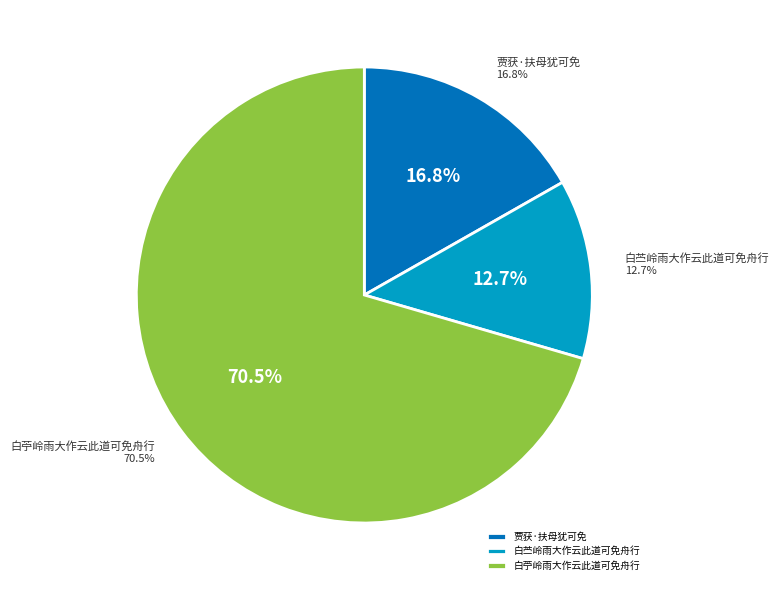

What is the ratio of the value at 白苧岭雨大作云此道可免舟行 to the value at 白苎岭雨大作云此道可免舟行?

5.5